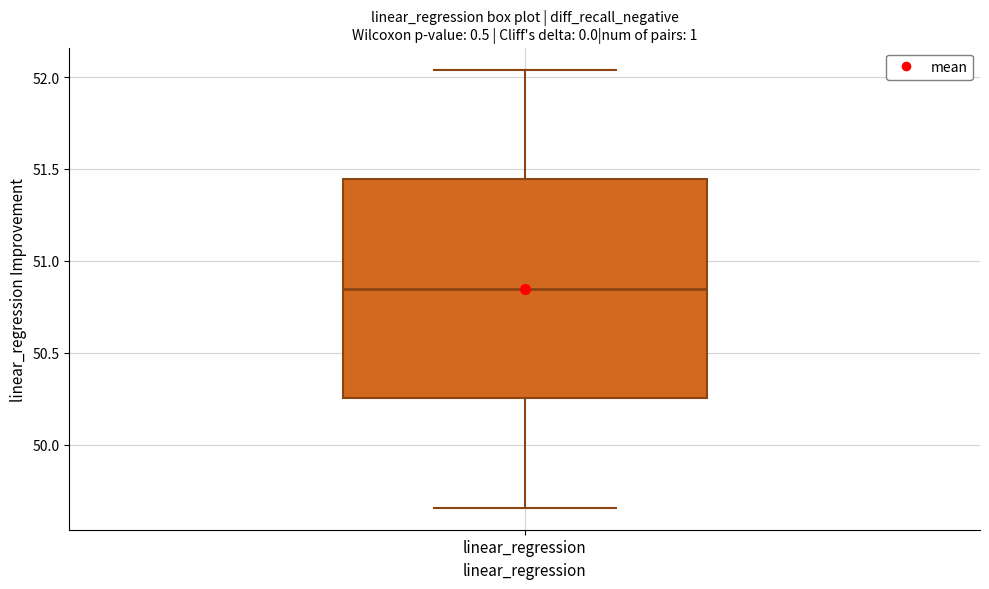

Transcribe this box plot: give where the median line is, the range the box spans, and where the two whiskers end, as read against the y-axis. The values are not printed on the chart, so give them approximately, as read against the axis.

median 50.85, box 50.25 to 51.45, whiskers 49.65 to 52.05